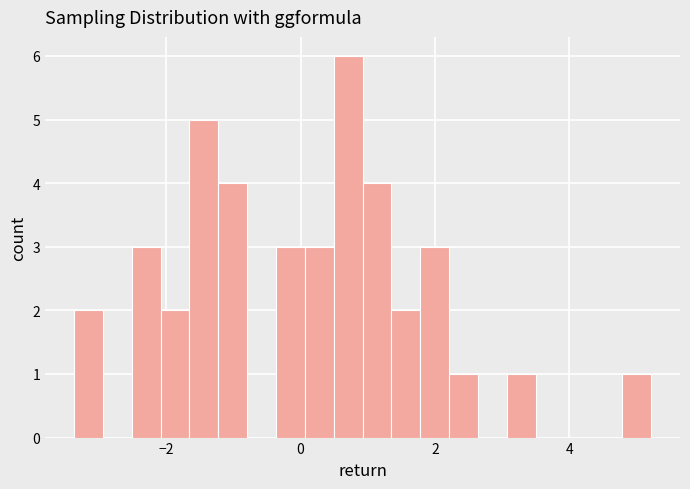

Read against the x-axis, roughly where is the centre of the tallest bar?

0.8